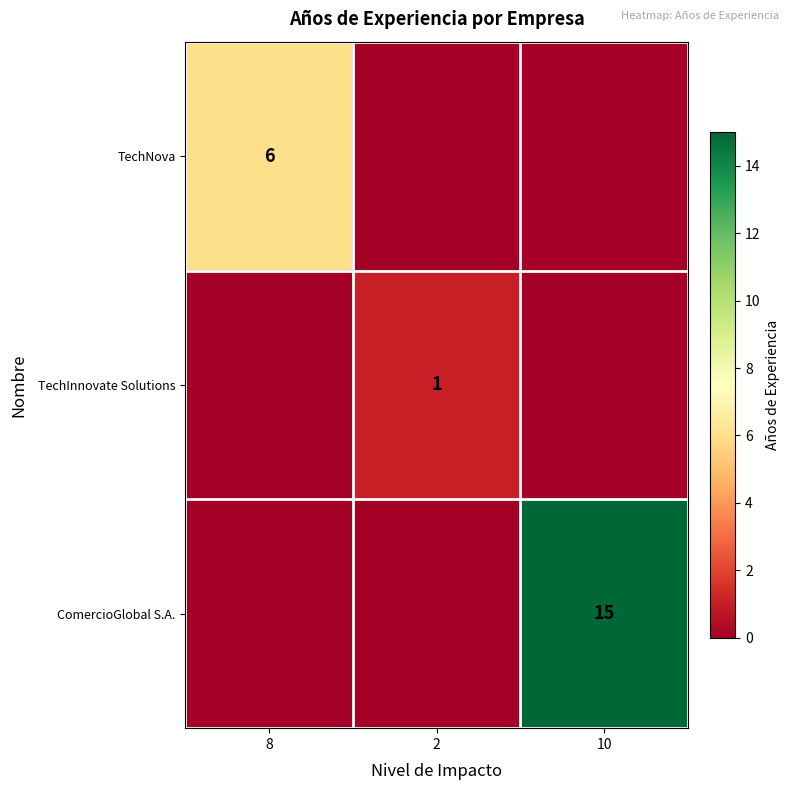

At how many categories does at least one series exceed 10?

1